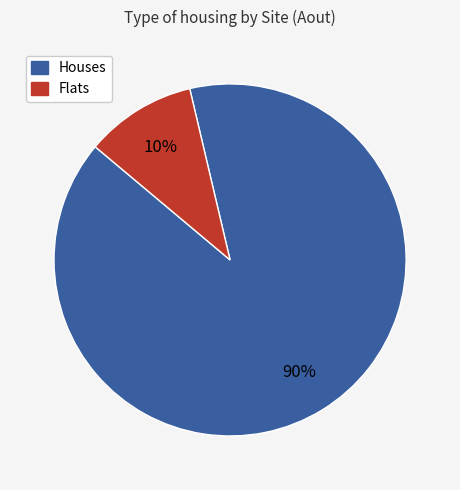

To the nearest percent, what is the difference between the largest and smallest slice percentages?

80%